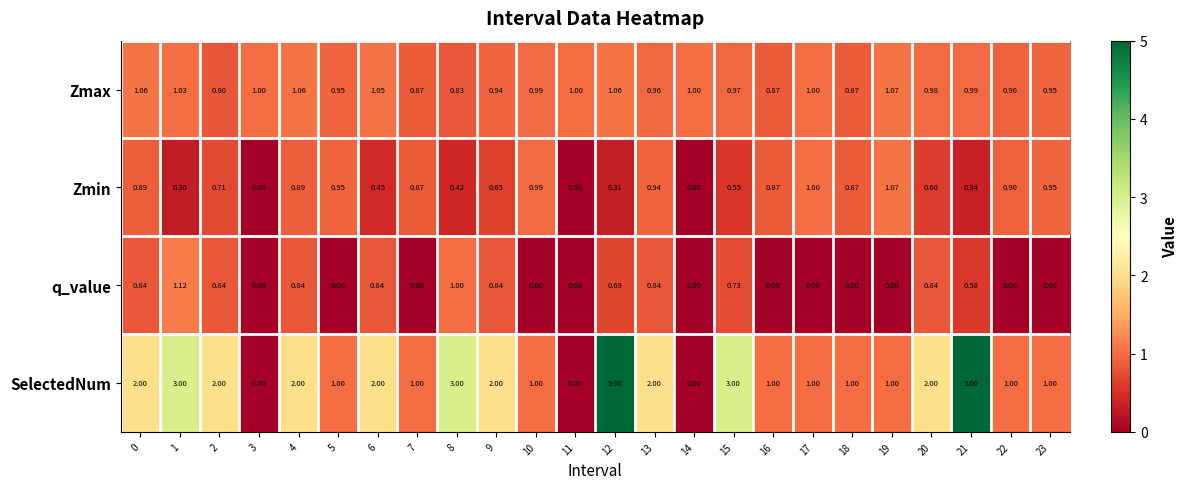

Is the value of Zmax at 17 greater than the value of q_value at 11?

Yes